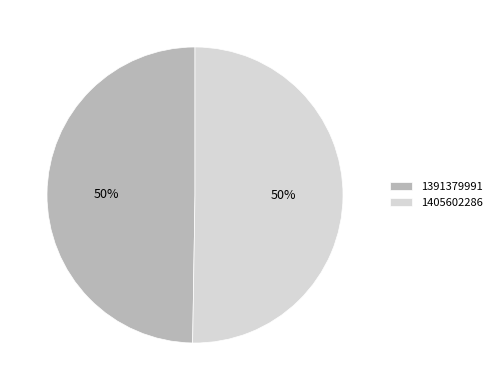

To the nearest percent, what is the combined percentage of 1405602286 and 1391379991?

100%